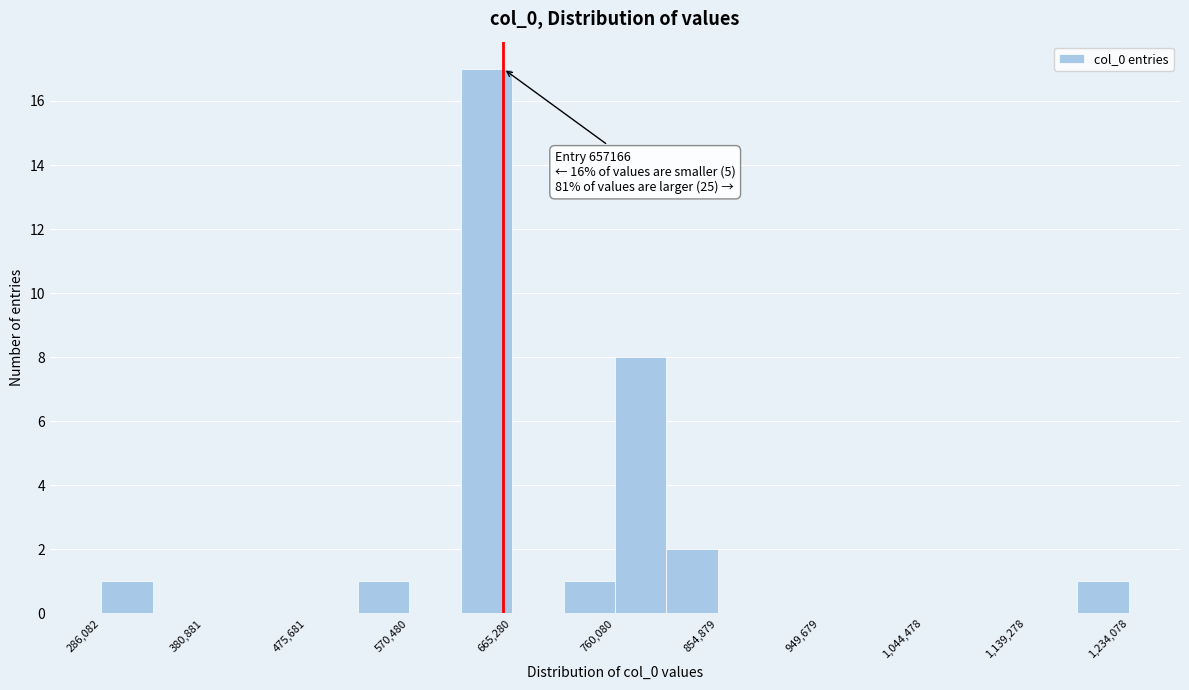

Over which range of the x-axis is the bar tallest?

620000 to 670000